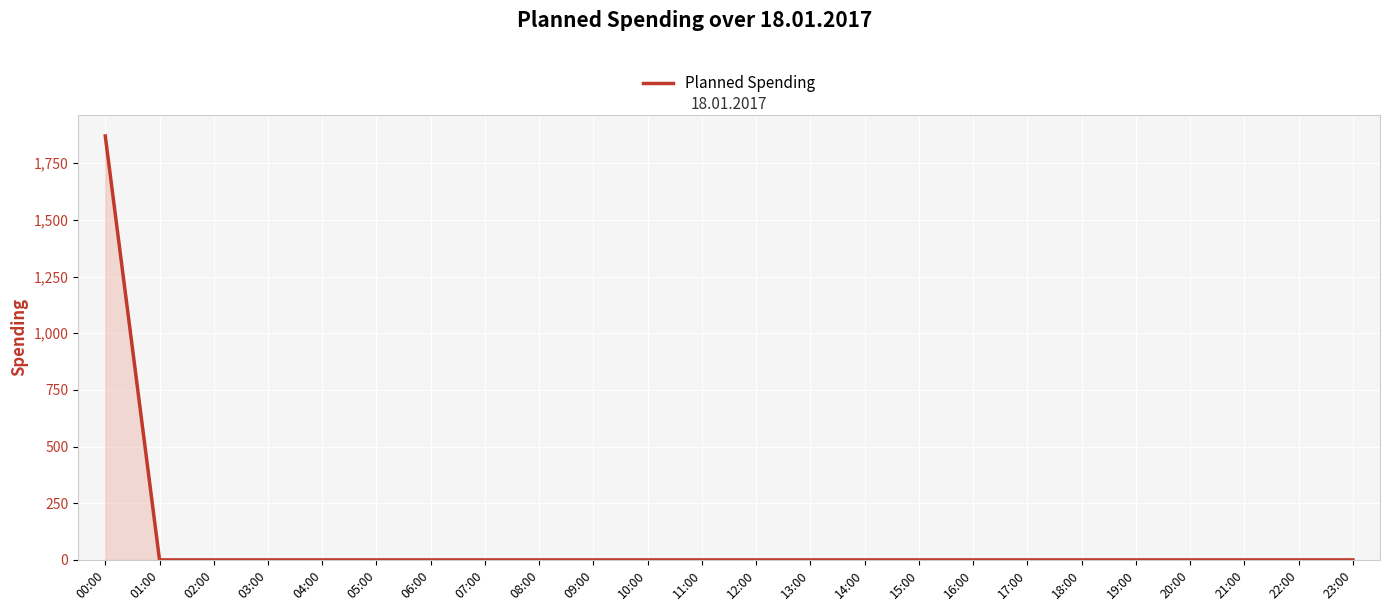

Which label corresponds to the largest value in the chart?

00:00